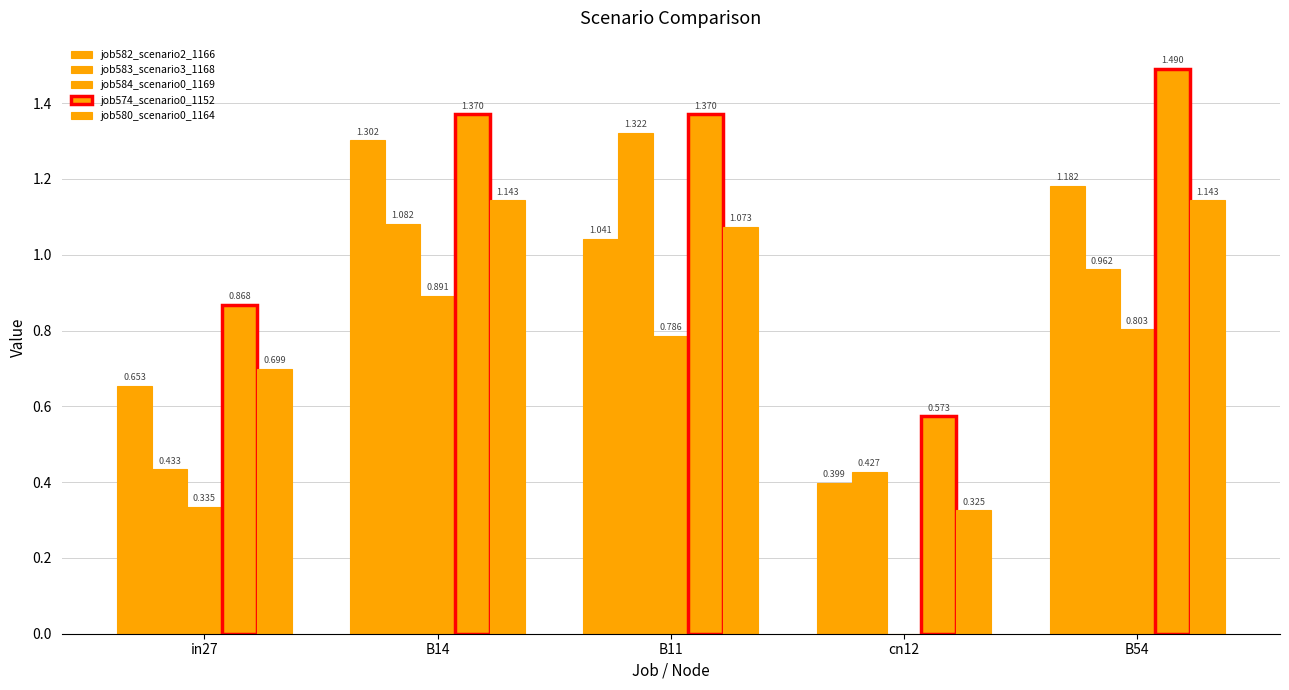

What is the sum of all job584_scenario0_1169 values?

2.8